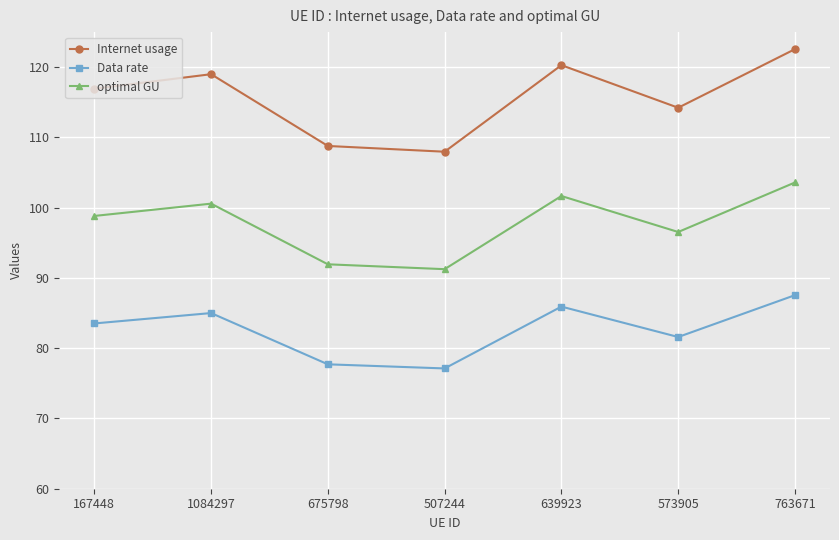

The value of Data rate at 573905 is 81.6. True or false?

True